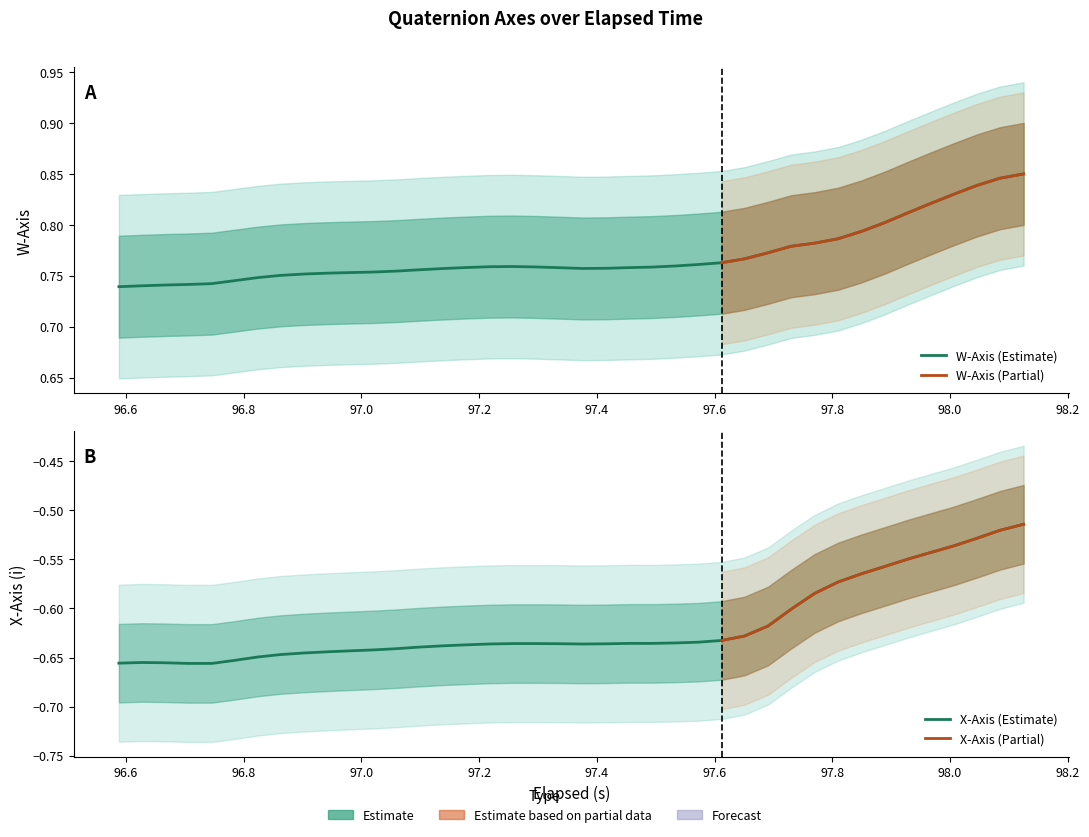

True or false: X-Axis (i) and W-Axis cross at least once.

False